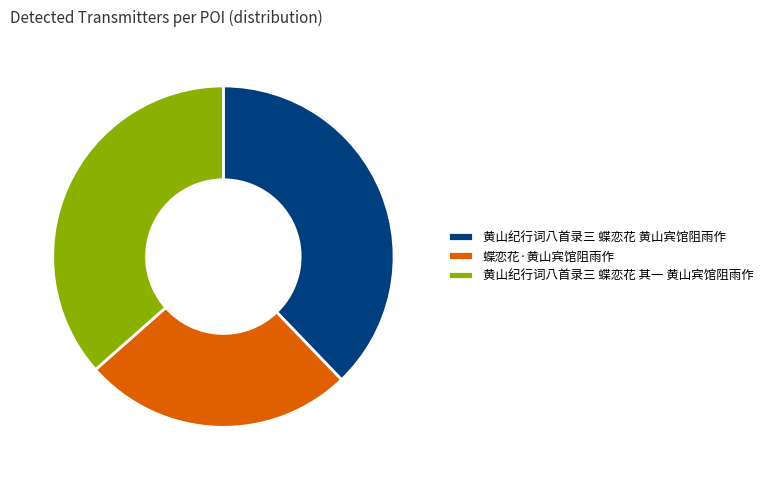

How many slices are in this pie chart?

3